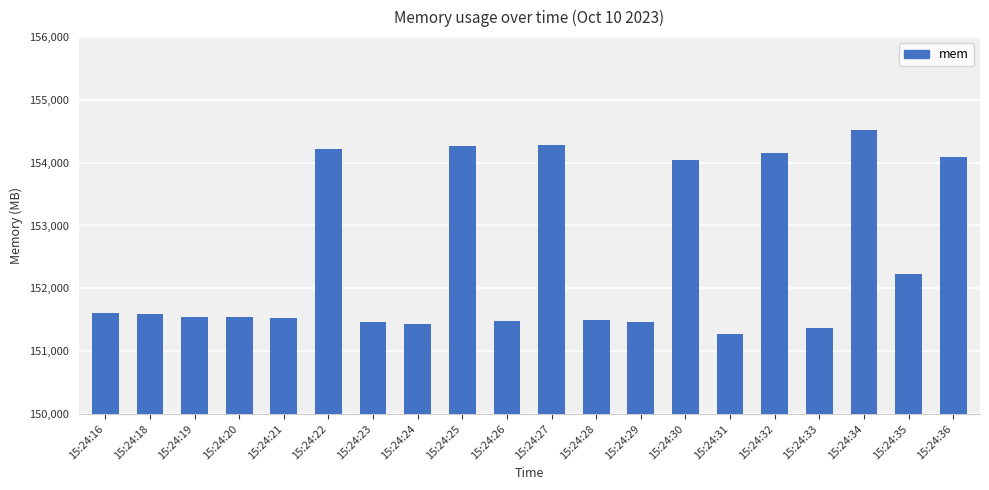

What is the difference between the maximum and minimum values?

3250